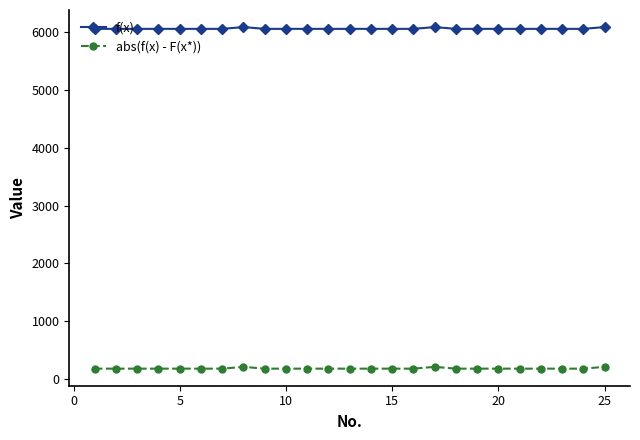

What is the value of the abs(f(x) - F(x*)) point at the 8th from the left?

205.2